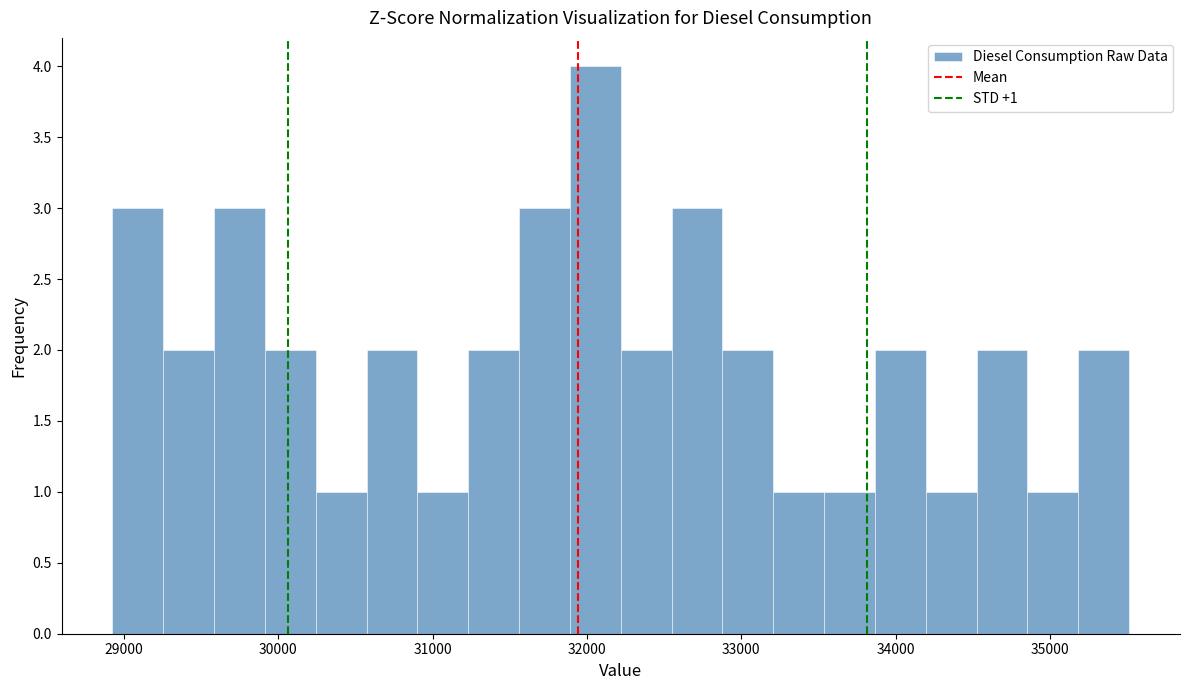

Read against the x-axis, roughly where is the centre of the tallest bar?

32100